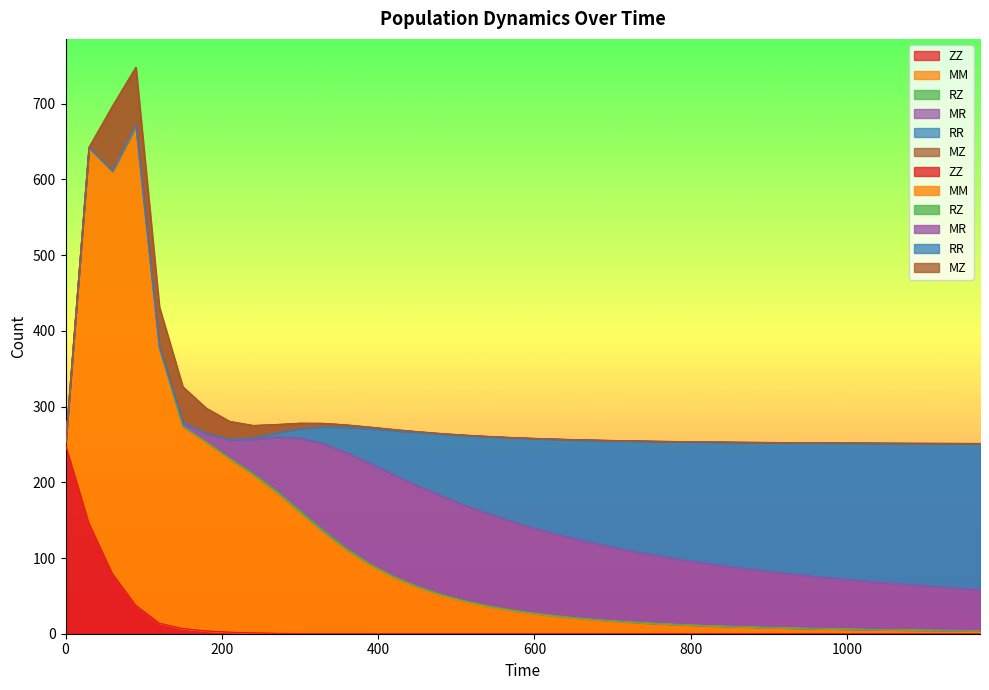

True or false: RZ and MM cross at least once.

False